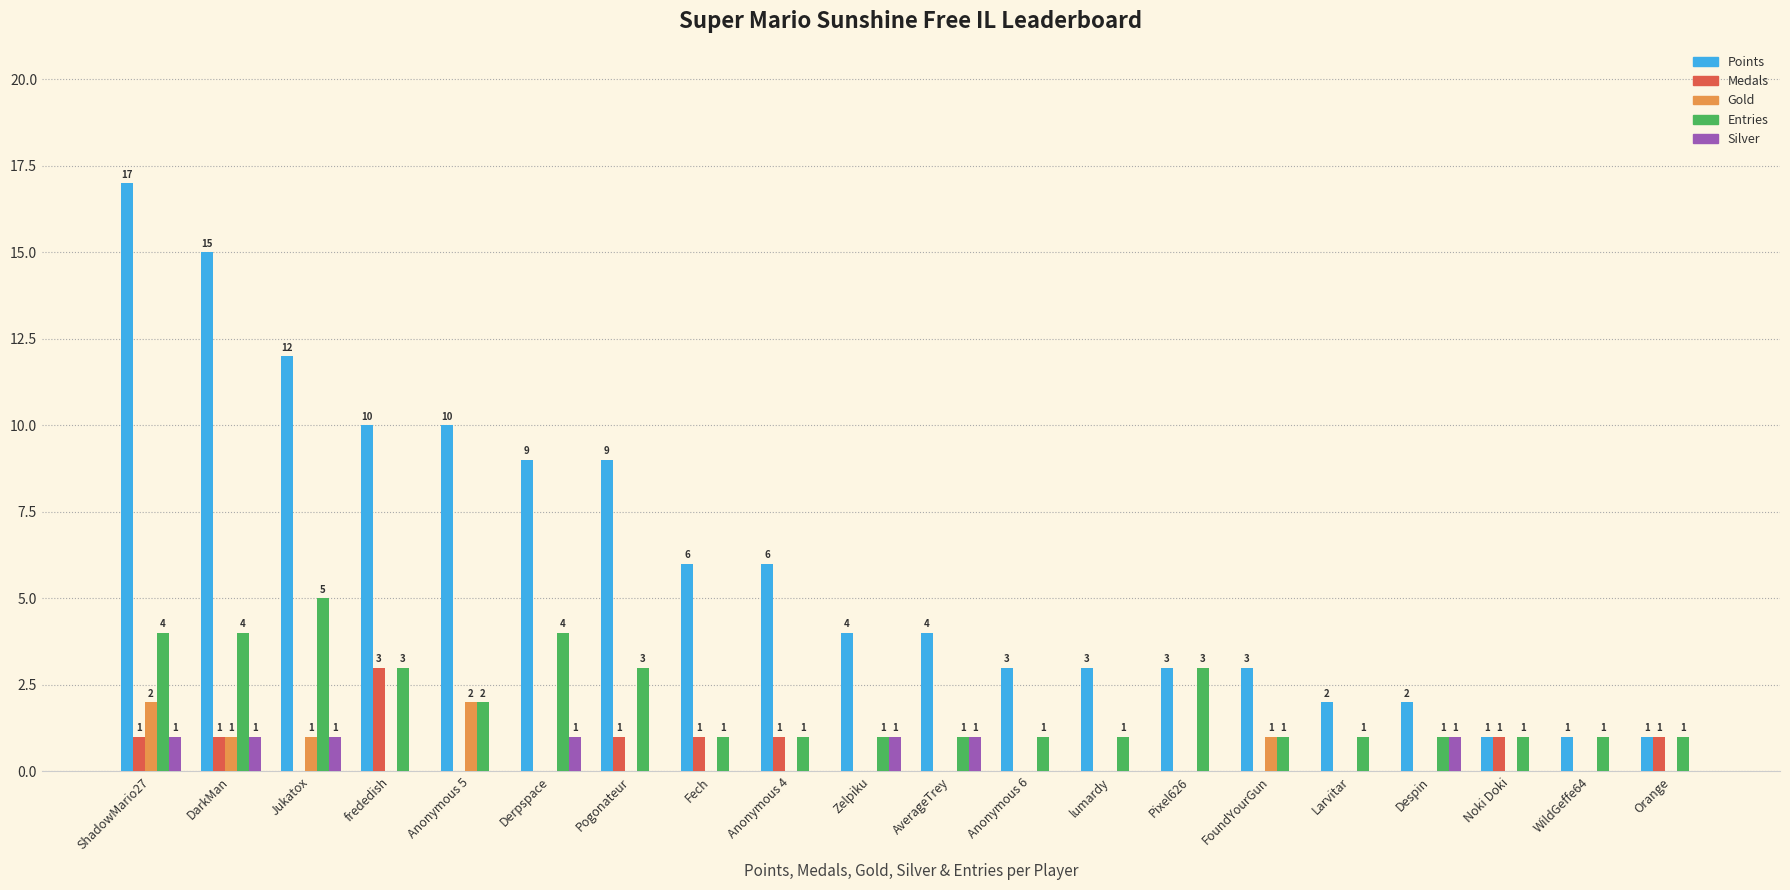

The value of Medals at Anonymous 6 is 0. True or false?

True